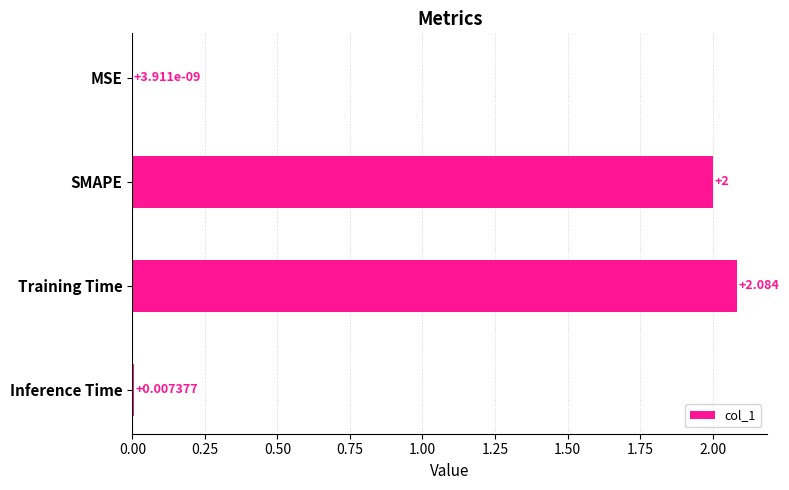

What is the sum of all values?

4.1